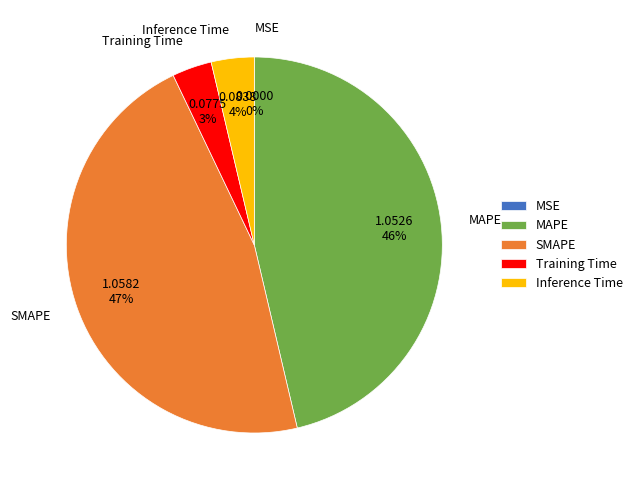

Do Training Time and Inference Time together represent more than half of the pie?

No